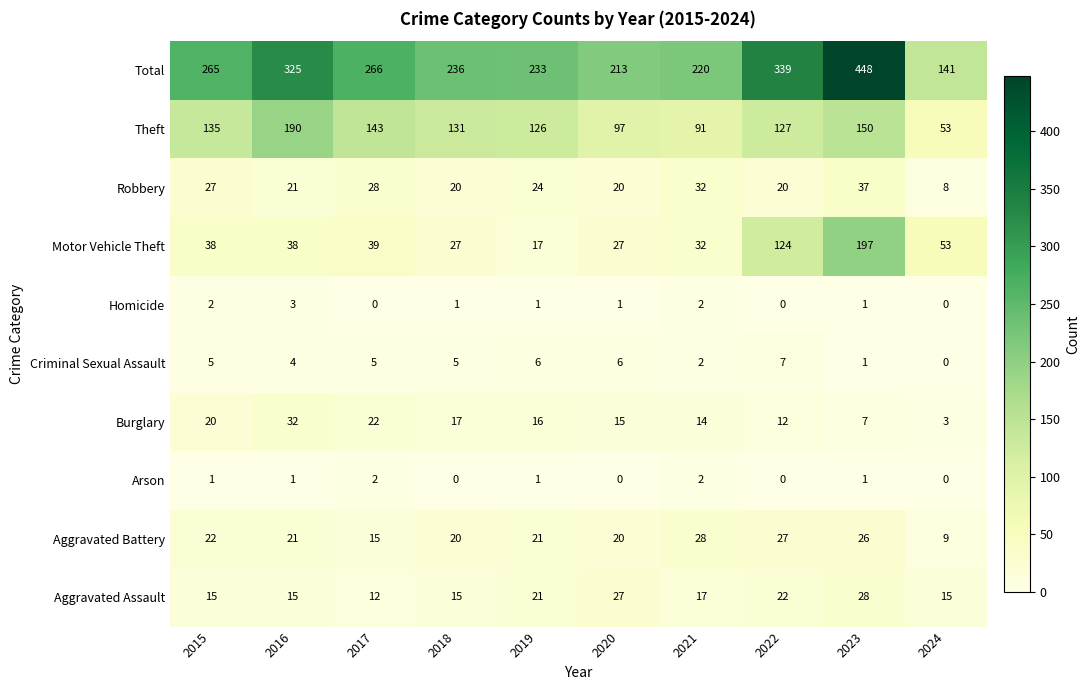

The Arson series shows 1 at 2016. True or false?

True